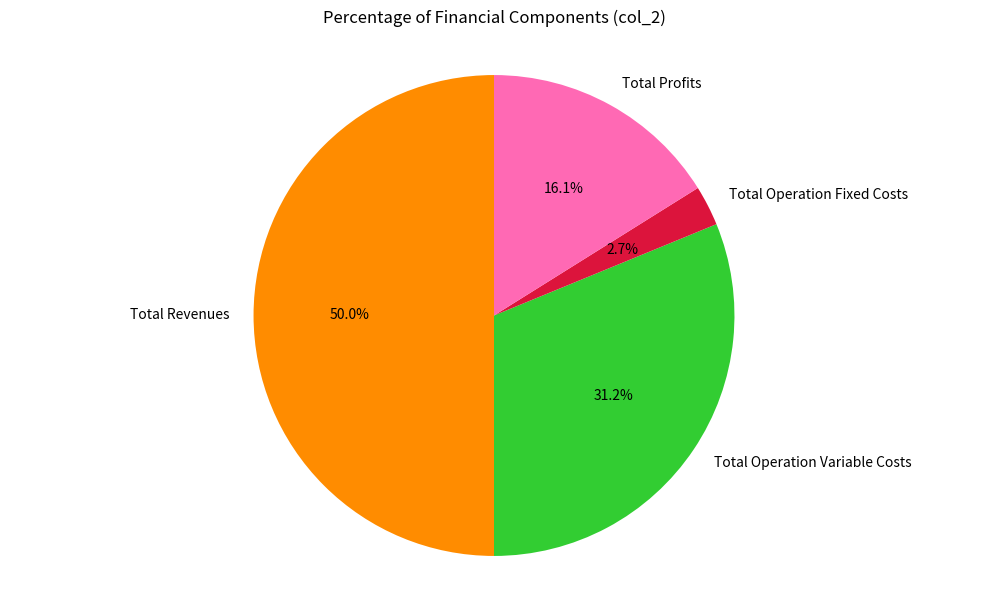

To the nearest percent, what is the difference between the largest and smallest slice percentages?

47%